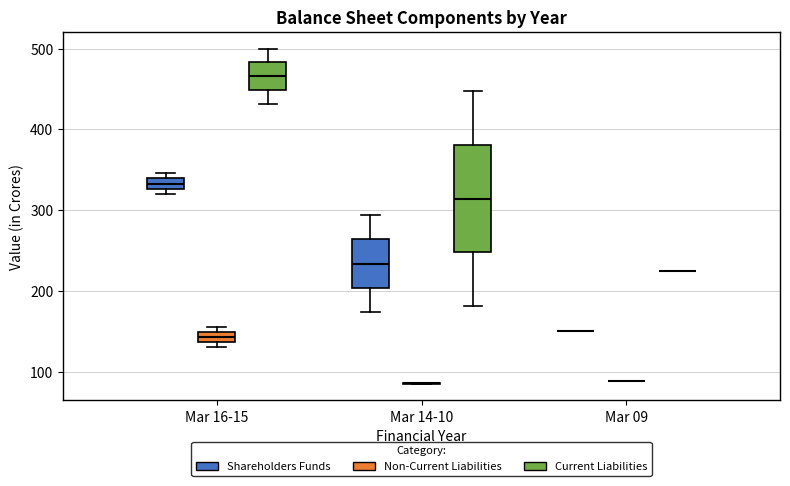

Where is the lower edge of the box for Mar 16-15 (Shareholders Funds) on the y-axis? The values are not printed on the chart, so give them approximately, as read against the axis.

330